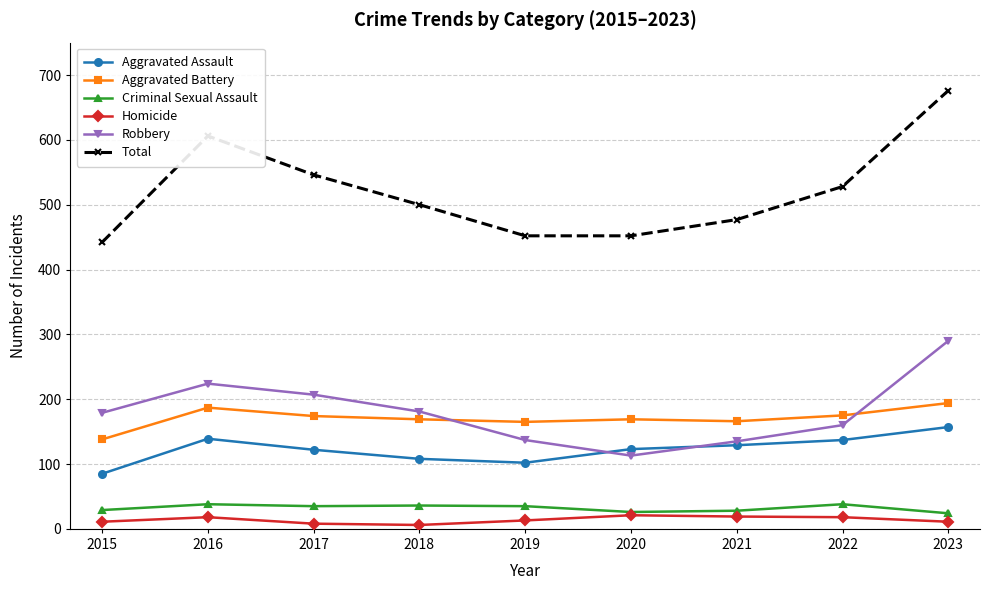

Count the number of categories in the chart.

9